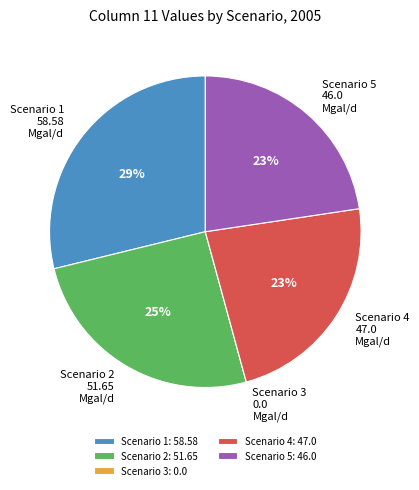

Which slice is the largest?

Scenario 1